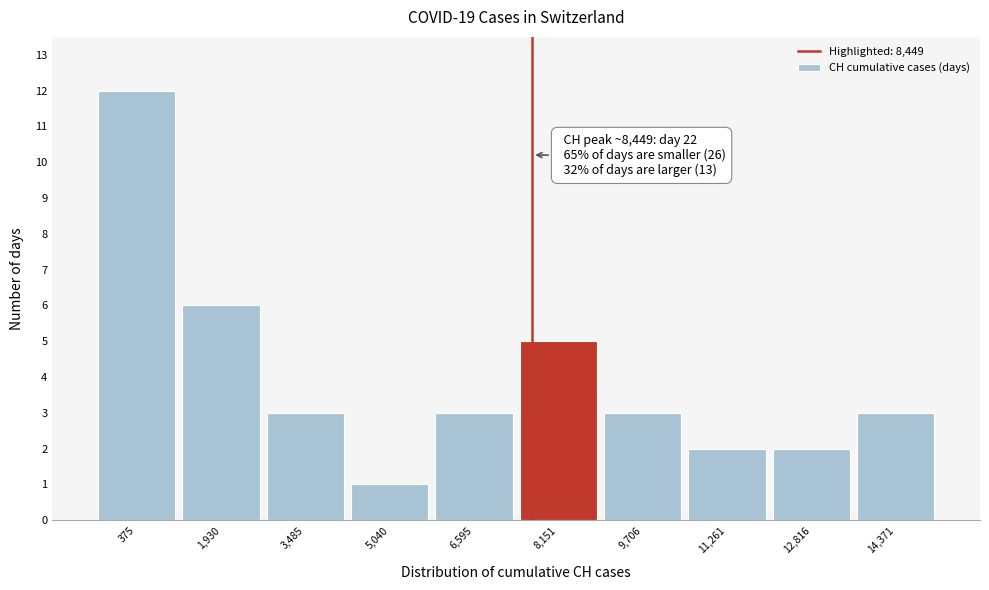

Reading left to right, list all the values displayed in this chart.

12	6	3	1	3	5	3	2	2	3